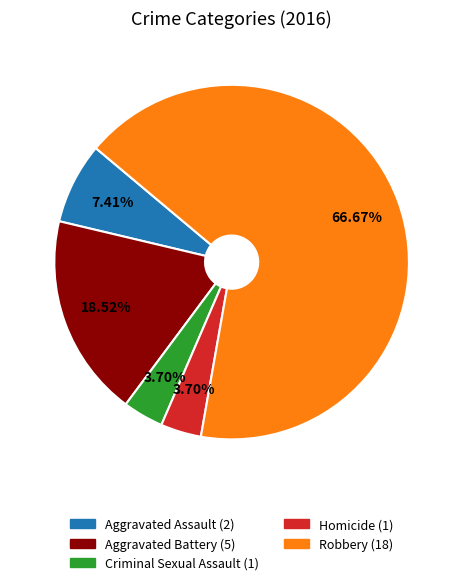

To the nearest percent, what is the average slice percentage?

20%